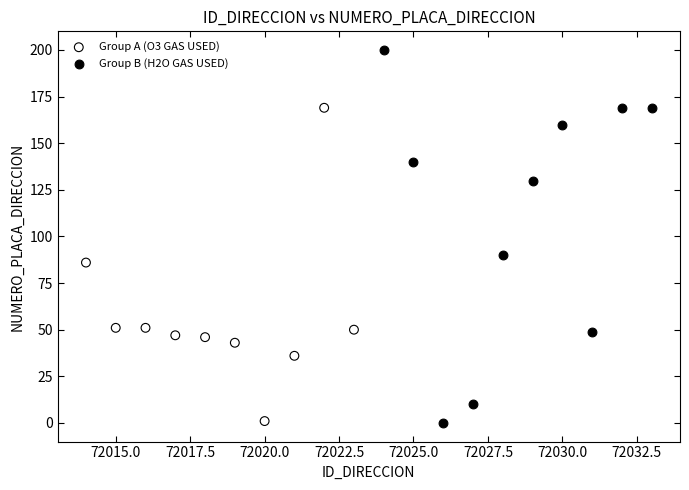

Which series has the largest Y range (max minus min)?

Group B (H2O GAS USED)